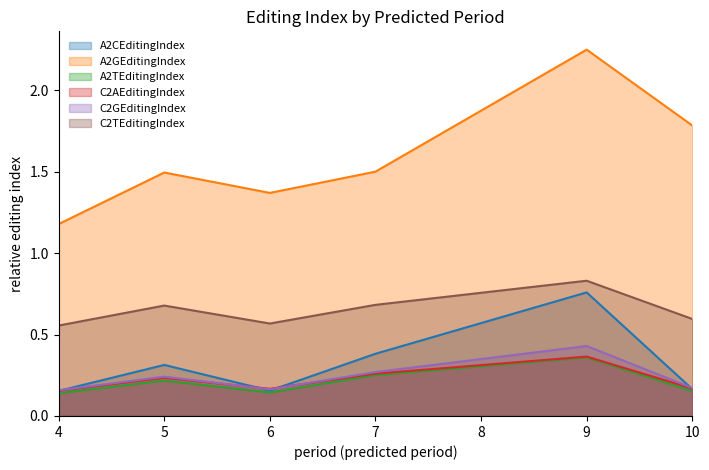

The value of C2TEditingIndex at 7 is 0.2. True or false?

False